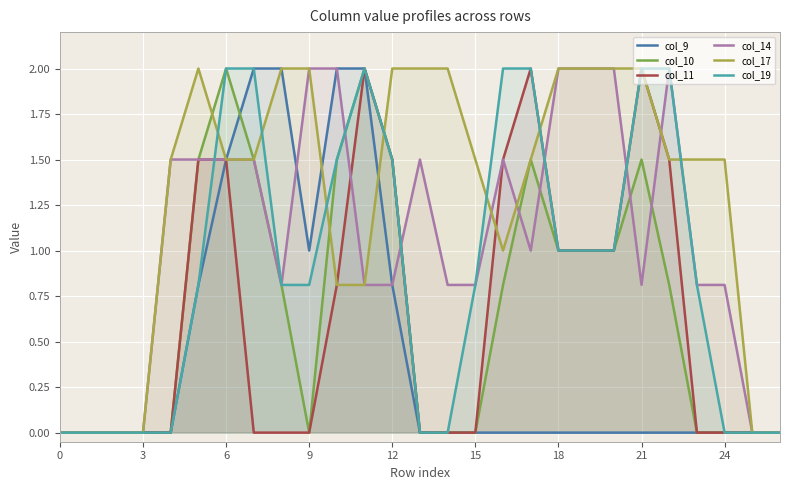

Rank the series by their maximum value, from lowest to highest.

col_9, col_10, col_11, col_14, col_17, col_19